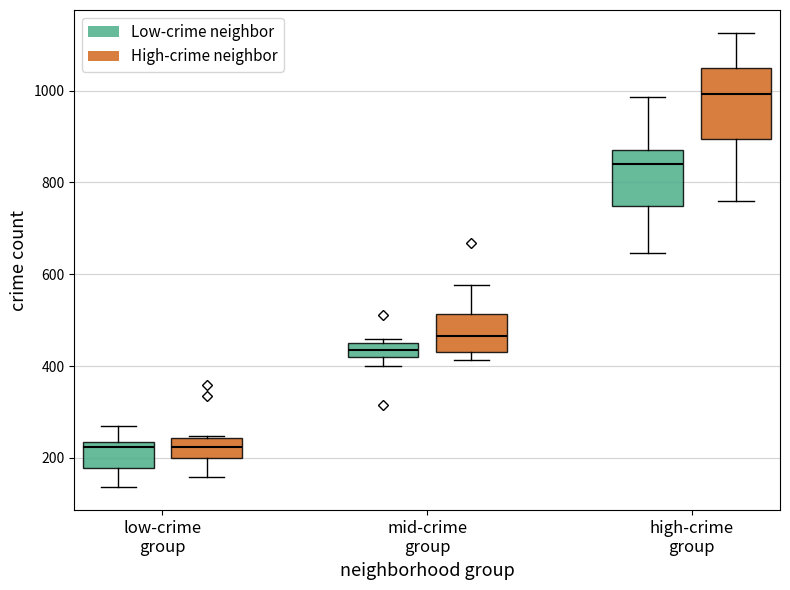

Where does the lower whisker of the box for high-crime group (High-crime neighbor) end on the y-axis? The values are not printed on the chart, so give them approximately, as read against the axis.

760